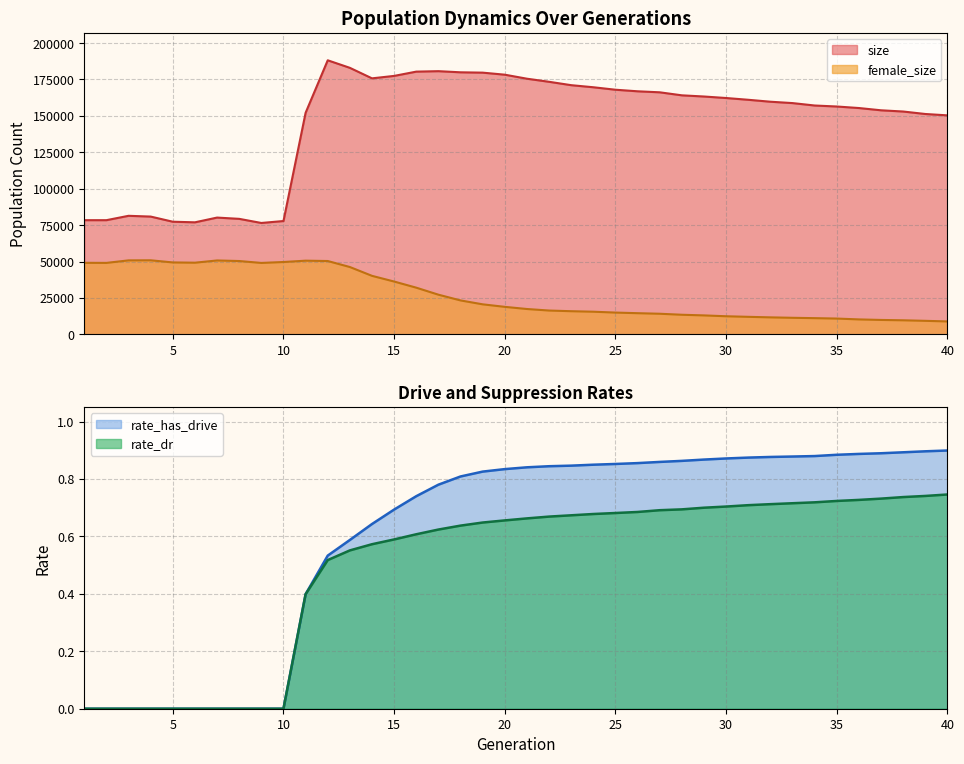

Read the rate_dr value at 32.

0.7